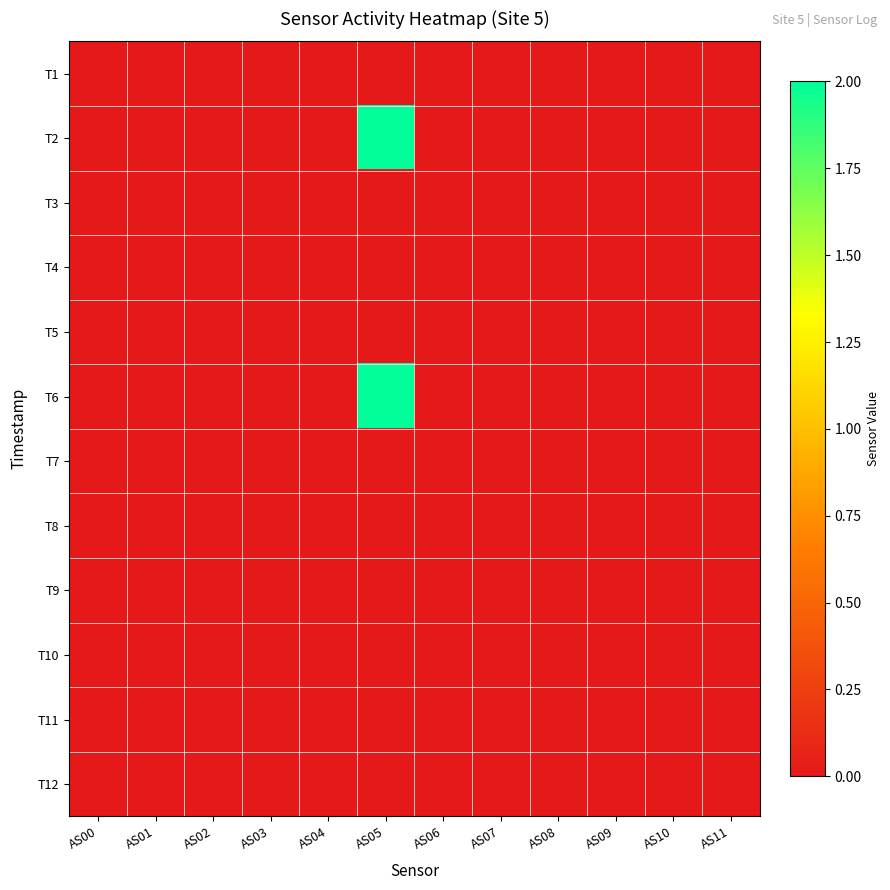

Reading left to right, list all the values displayed in this chart.

T1: AS00=0	AS01=0	AS02=0	AS03=0	AS04=0	AS05=0	AS06=0	AS07=0	AS08=0	AS09=0	AS10=0	AS11=0
T2: AS00=0	AS01=0	AS02=0	AS03=0	AS04=0	AS05=2	AS06=0	AS07=0	AS08=0	AS09=0	AS10=0	AS11=0
T3: AS00=0	AS01=0	AS02=0	AS03=0	AS04=0	AS05=0	AS06=0	AS07=0	AS08=0	AS09=0	AS10=0	AS11=0
T4: AS00=0	AS01=0	AS02=0	AS03=0	AS04=0	AS05=0	AS06=0	AS07=0	AS08=0	AS09=0	AS10=0	AS11=0
T5: AS00=0	AS01=0	AS02=0	AS03=0	AS04=0	AS05=0	AS06=0	AS07=0	AS08=0	AS09=0	AS10=0	AS11=0
T6: AS00=0	AS01=0	AS02=0	AS03=0	AS04=0	AS05=2	AS06=0	AS07=0	AS08=0	AS09=0	AS10=0	AS11=0
T7: AS00=0	AS01=0	AS02=0	AS03=0	AS04=0	AS05=0	AS06=0	AS07=0	AS08=0	AS09=0	AS10=0	AS11=0
T8: AS00=0	AS01=0	AS02=0	AS03=0	AS04=0	AS05=0	AS06=0	AS07=0	AS08=0	AS09=0	AS10=0	AS11=0
T9: AS00=0	AS01=0	AS02=0	AS03=0	AS04=0	AS05=0	AS06=0	AS07=0	AS08=0	AS09=0	AS10=0	AS11=0
T10: AS00=0	AS01=0	AS02=0	AS03=0	AS04=0	AS05=0	AS06=0	AS07=0	AS08=0	AS09=0	AS10=0	AS11=0
T11: AS00=0	AS01=0	AS02=0	AS03=0	AS04=0	AS05=0	AS06=0	AS07=0	AS08=0	AS09=0	AS10=0	AS11=0
T12: AS00=0	AS01=0	AS02=0	AS03=0	AS04=0	AS05=0	AS06=0	AS07=0	AS08=0	AS09=0	AS10=0	AS11=0